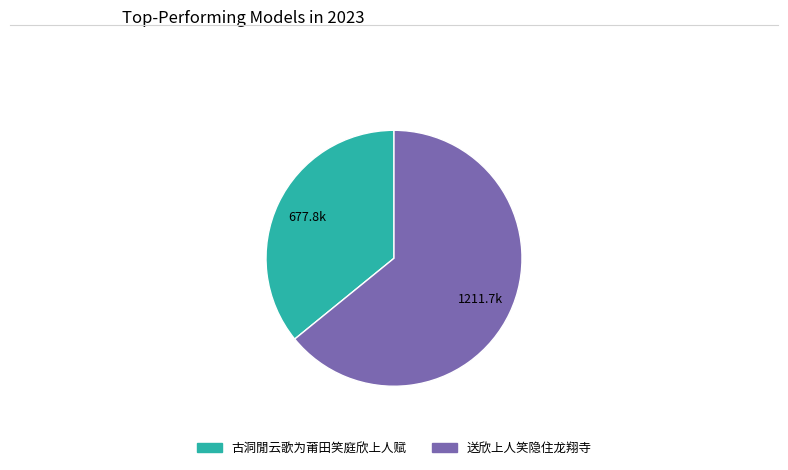

Is the sum of 古洞閒云歌为莆田笑庭欣上人赋 and 送欣上人笑隐住龙翔寺 greater than half?

Yes